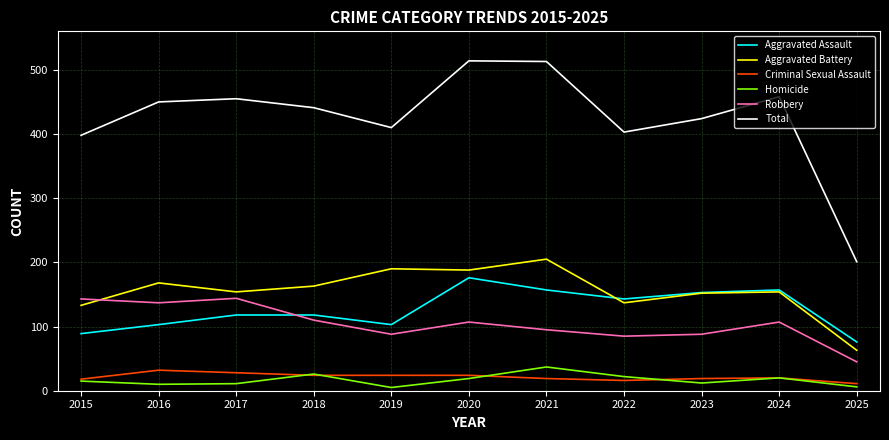

Is the value of Total at 2024 greater than the value of Aggravated Battery at 2024?

Yes